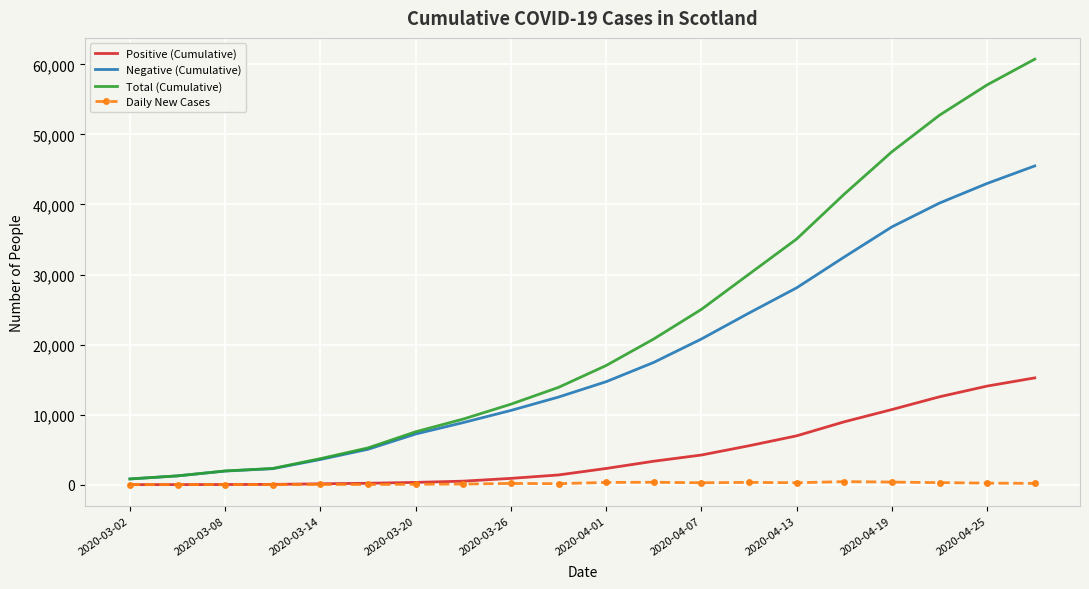

Which series has the largest total across all categories?

Total (Cumulative)